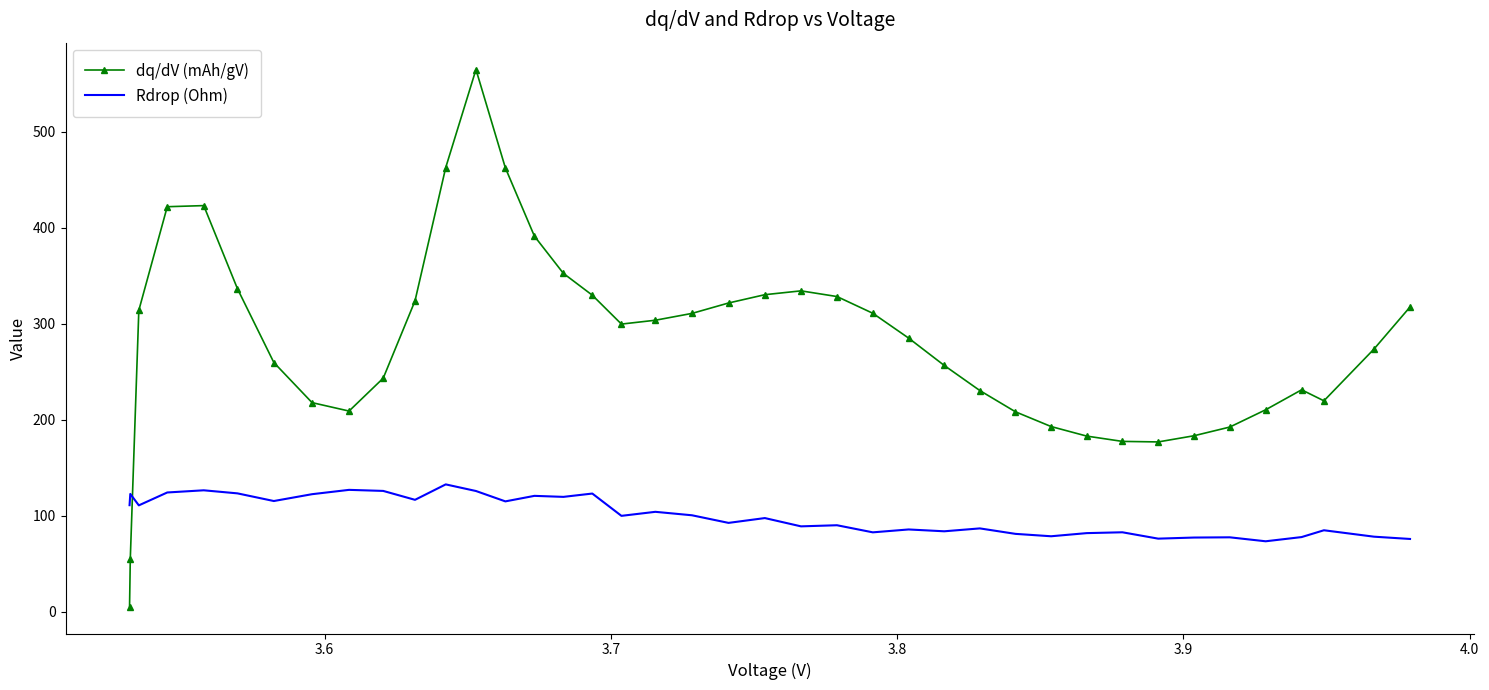

What is the difference between the maximum and minimum values in the Rdrop (Ohm) series?

59.3